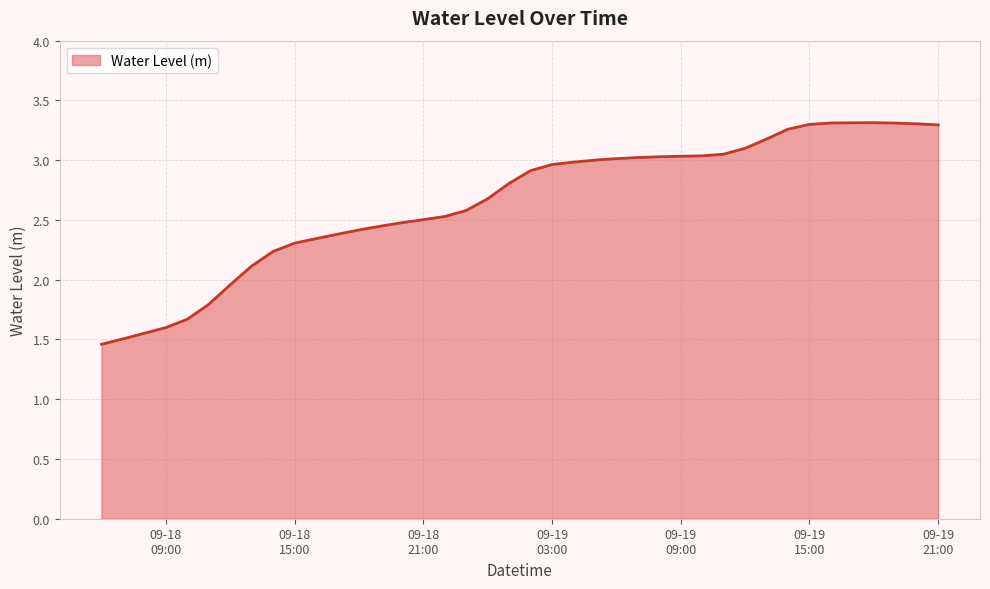

Rank the categories by value from highest to lowest.

2024-09-19 18:00:00, 2024-09-19 17:00:00, 2024-09-19 16:00:00, 2024-09-19 19:00:00, 2024-09-19 20:00:00, 2024-09-19 15:00:00, 2024-09-19 21:00:00, 2024-09-19 14:00:00, 2024-09-19 13:00:00, 2024-09-19 12:00:00, 2024-09-19 11:00:00, 2024-09-19 10:00:00, 2024-09-19 09:00:00, 2024-09-19 08:00:00, 2024-09-19 07:00:00, 2024-09-19 06:00:00, 2024-09-19 05:00:00, 2024-09-19 04:00:00, 2024-09-19 03:00:00, 2024-09-19 02:00:00, 2024-09-19 01:00:00, 2024-09-19 00:00:00, 2024-09-18 23:00:00, 2024-09-18 22:00:00, 2024-09-18 21:00:00, 2024-09-18 20:00:00, 2024-09-18 19:00:00, 2024-09-18 18:00:00, 2024-09-18 17:00:00, 2024-09-18 16:00:00, 2024-09-18 15:00:00, 2024-09-18 14:00:00, 2024-09-18 13:00:00, 2024-09-18 12:00:00, 2024-09-18 11:00:00, 2024-09-18 10:00:00, 2024-09-18 09:00:00, 2024-09-18 08:00:00, 2024-09-18 07:00:00, 2024-09-18 06:00:00